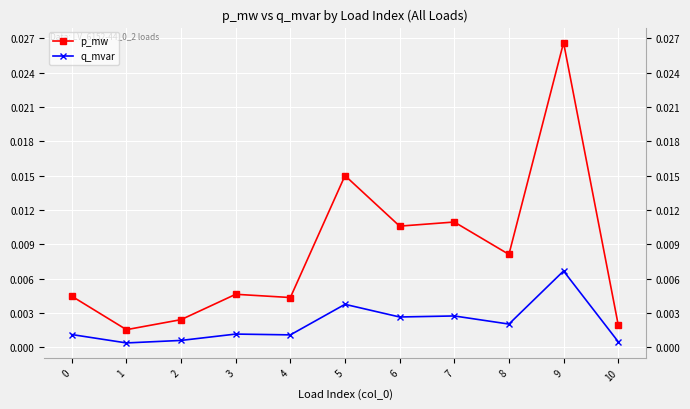

True or false: p_mw and q_mvar cross at least once.

False